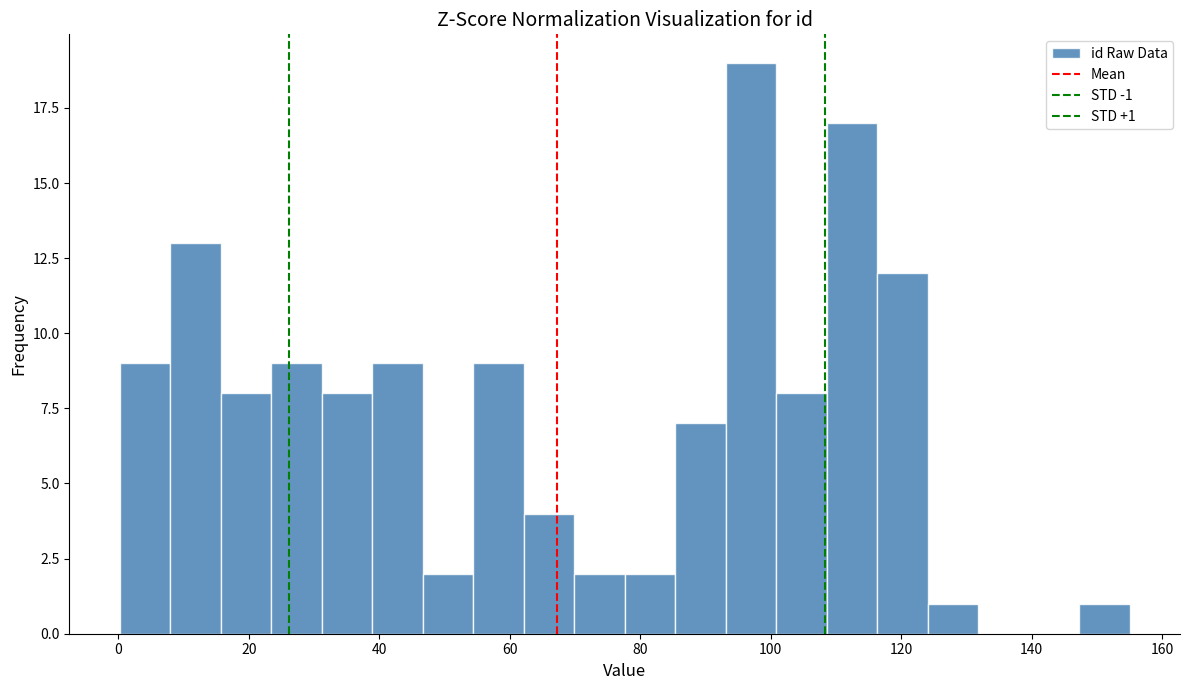

Read against the x-axis, roughly where is the centre of the tallest bar?

96